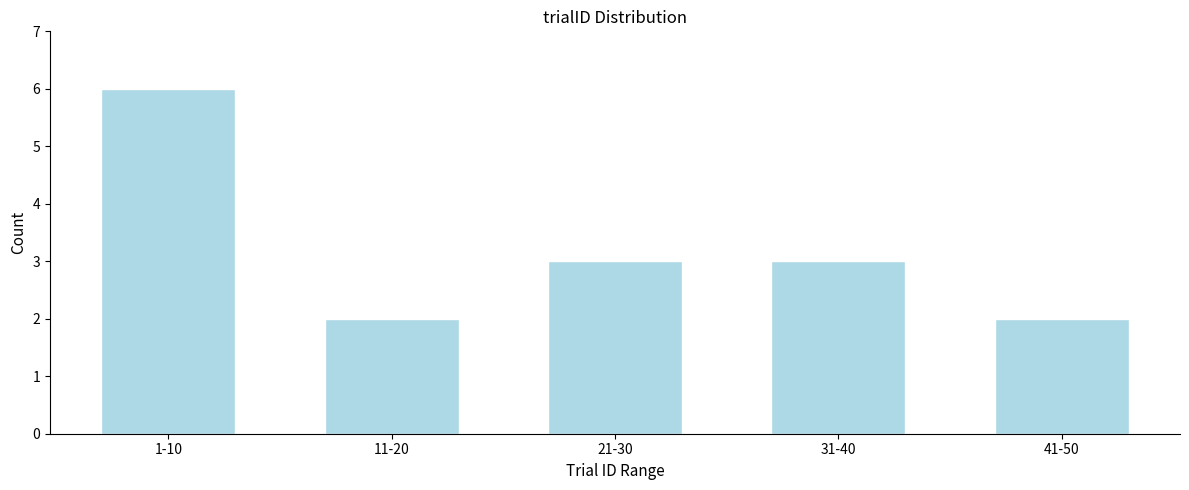

Reading left to right, extract all data points from this chart.

1-10=6	11-20=2	21-30=3	31-40=3	41-50=2